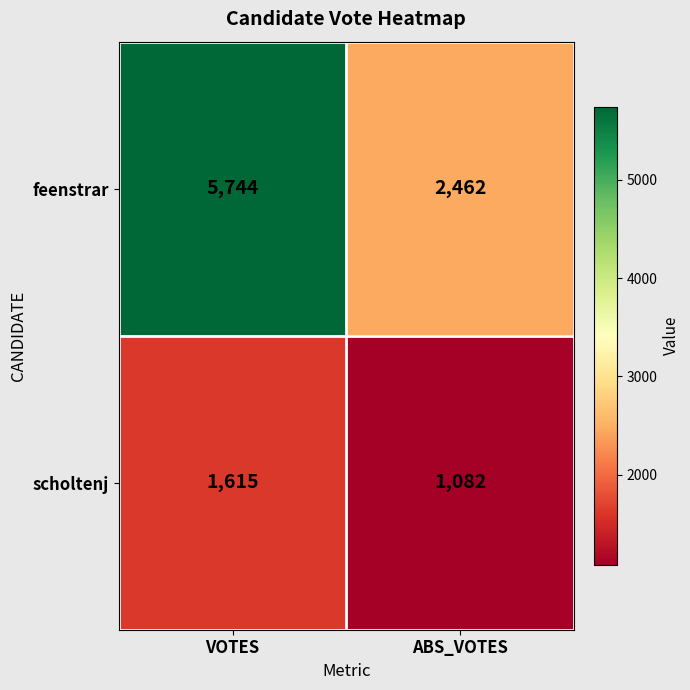

Reading left to right, extract all data points from this chart.

feenstrar: VOTES=5744	ABS_VOTES=2462
scholtenj: VOTES=1615	ABS_VOTES=1082